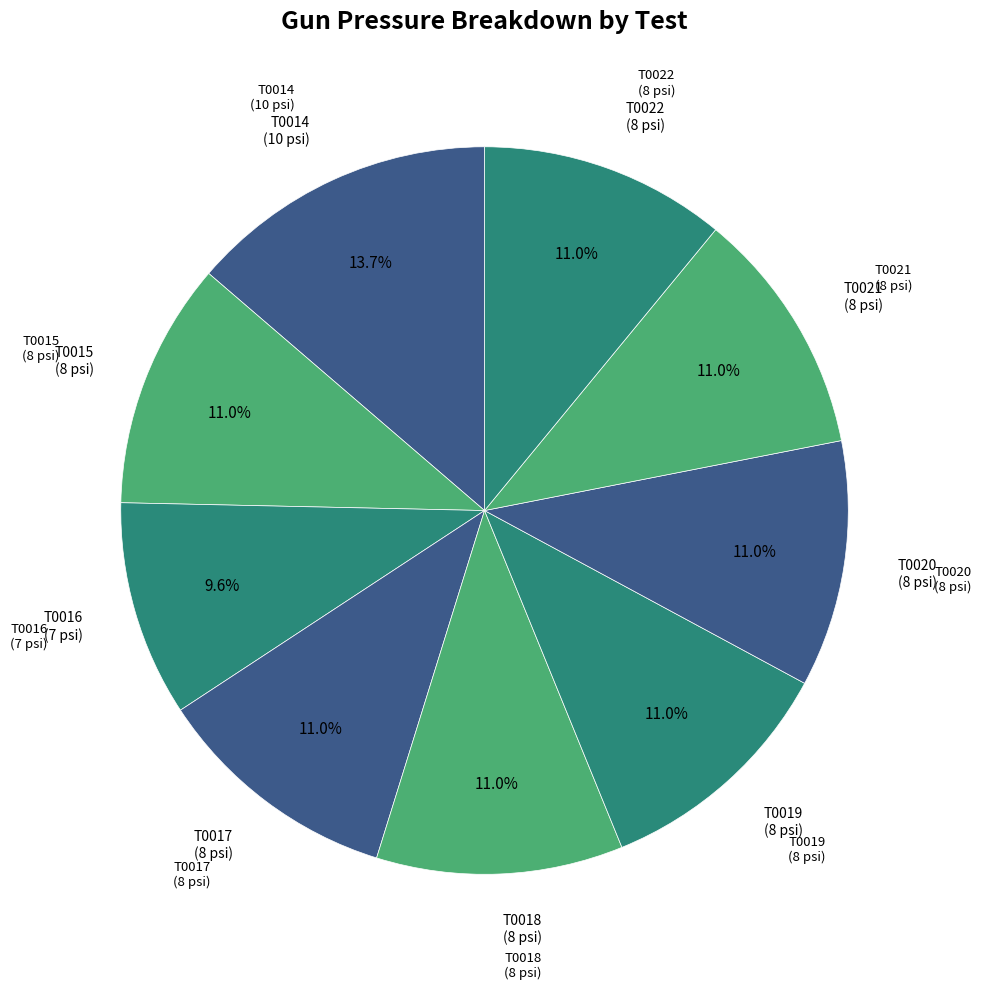

How many slices are in this pie chart?

9